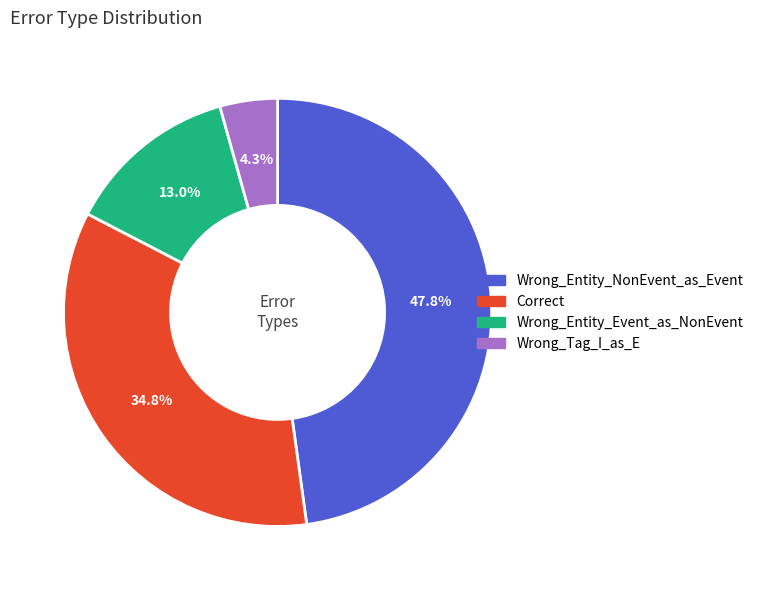

Which category has the smallest portion of the pie?

Wrong_Tag_I_as_E